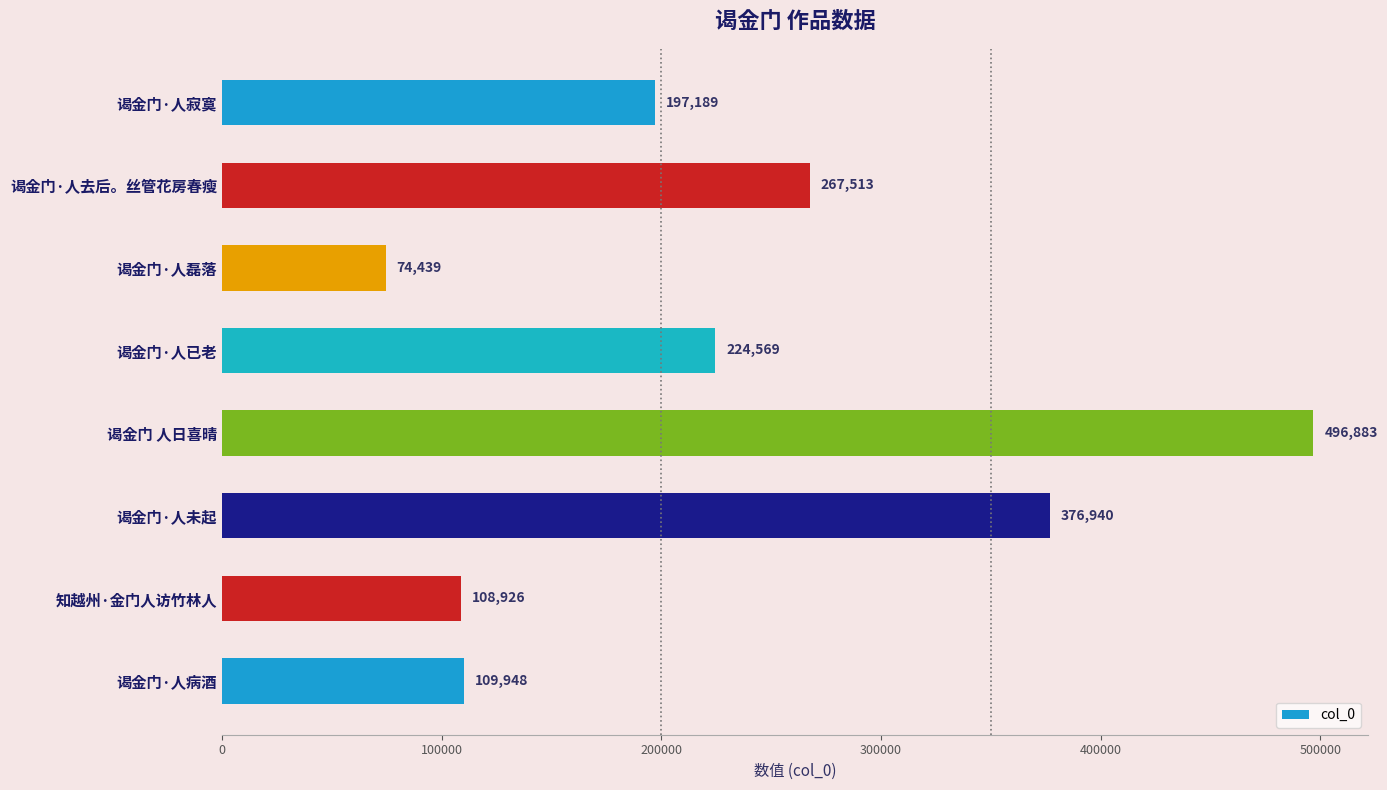

What is the sum of the values at 谒金门·人去后。丝管花房春瘦 and 谒金门·人已老?

492082